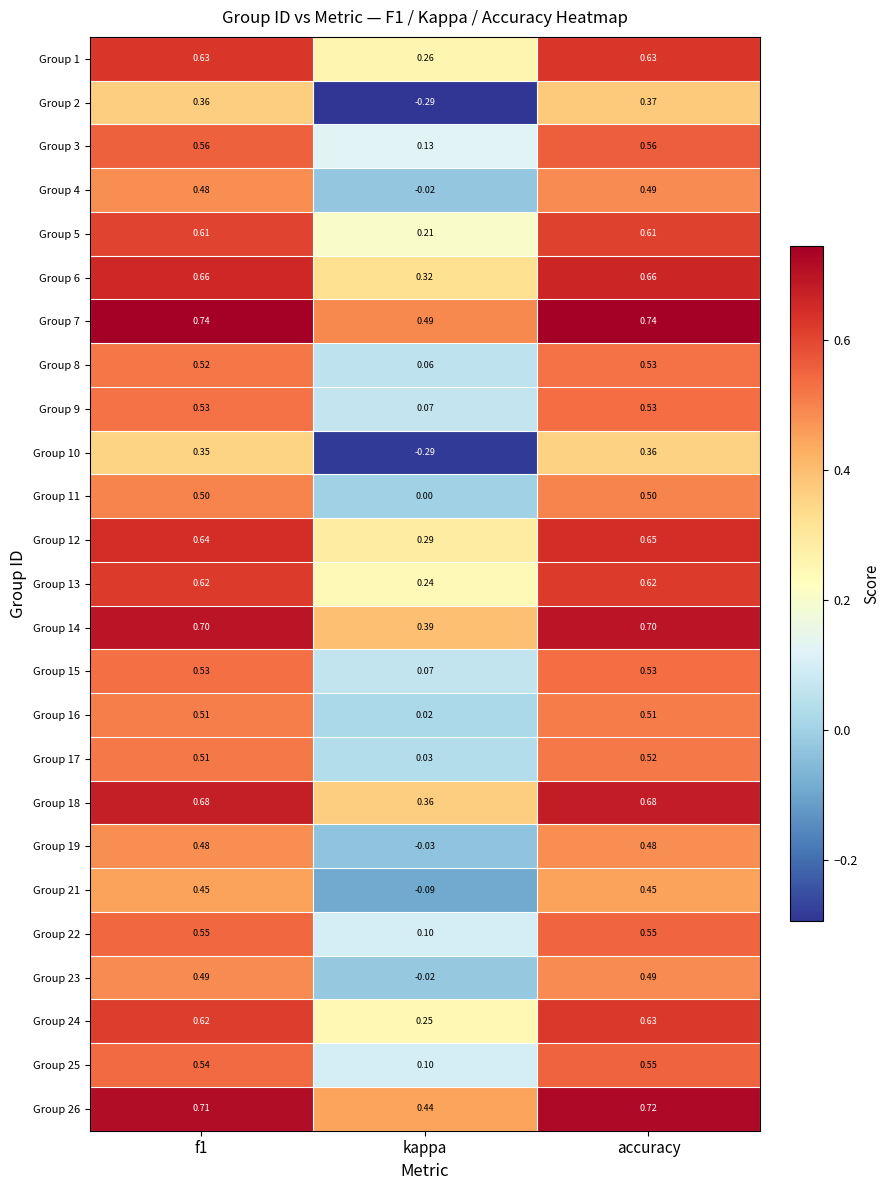

Where is Group 6 nearest to the value 0?

kappa